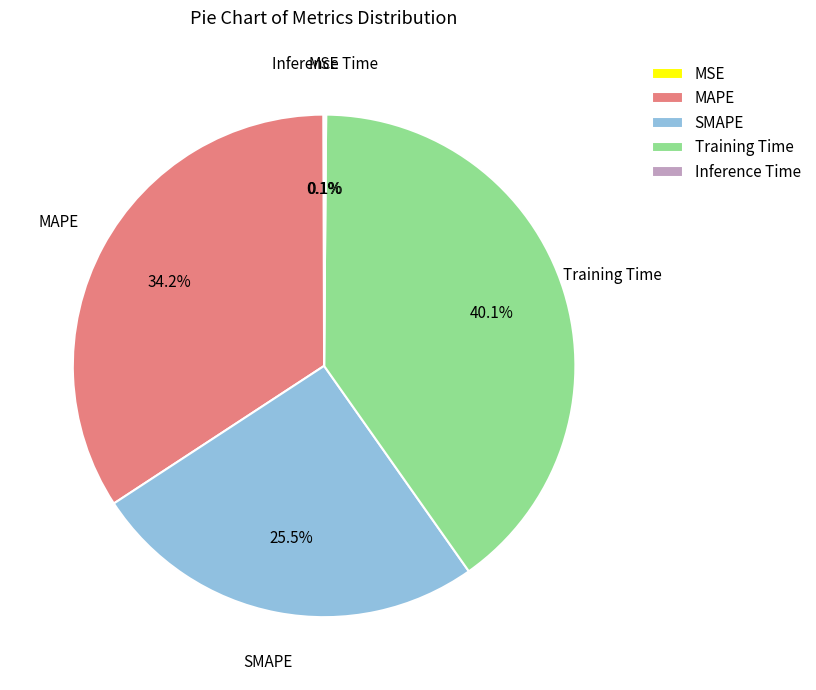

Which category has the biggest portion of the pie?

Training Time